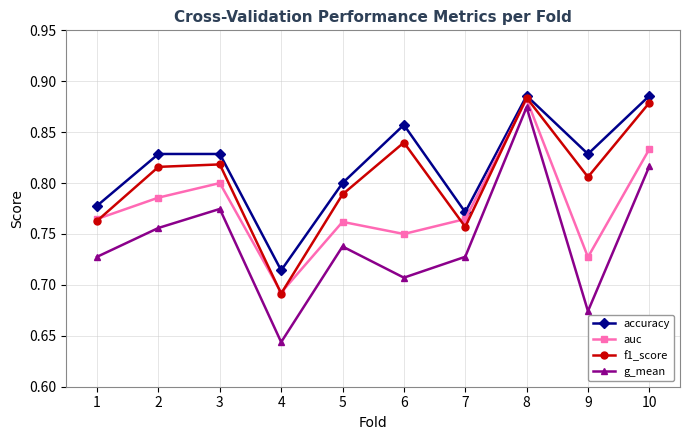

Where is g_mean nearest to the value 0?

4